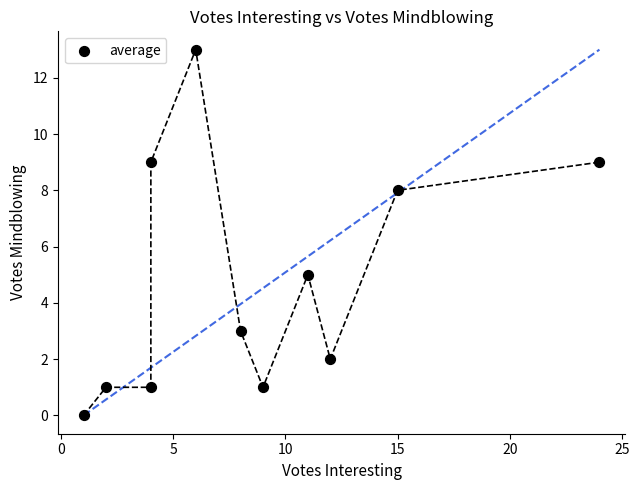

What Y value in the scatter plot is closest to 6?

5